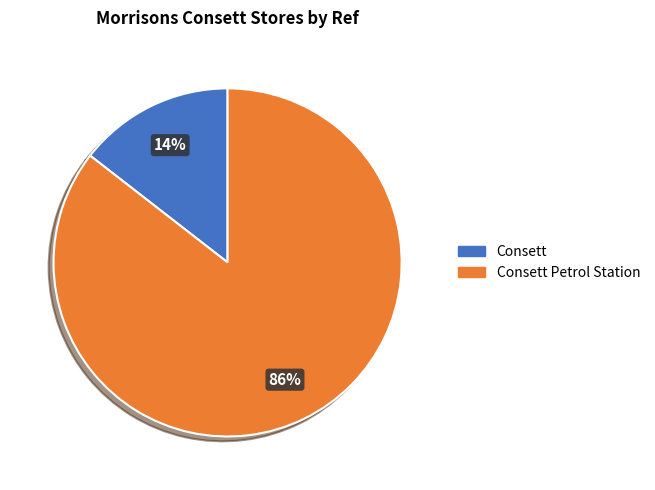

To the nearest percent, what is the average slice percentage?

50%